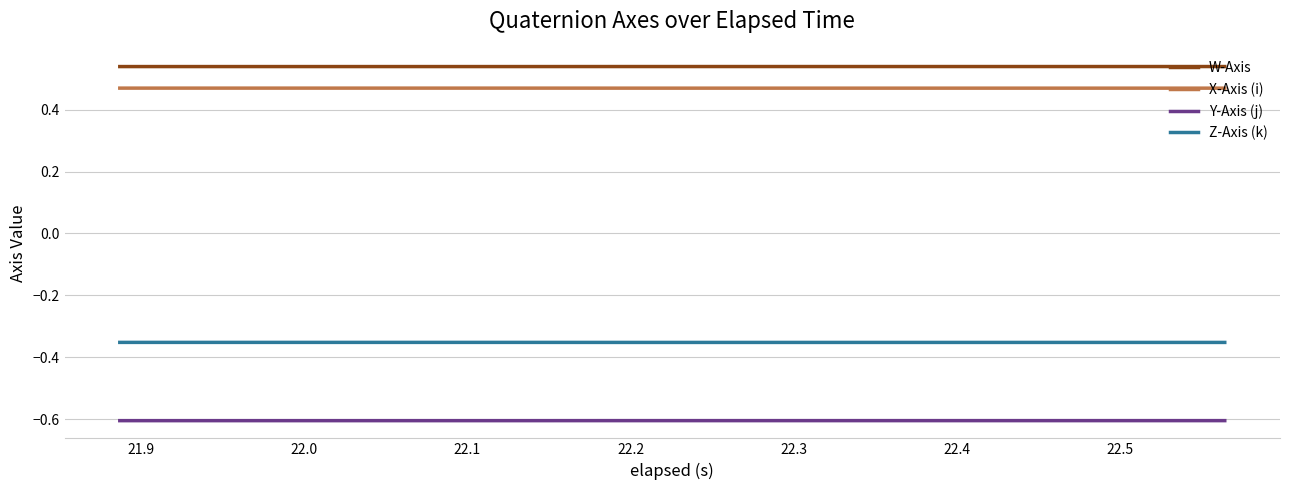

List the series in order of their peak value, highest first.

W-Axis, X-Axis (i), Z-Axis (k), Y-Axis (j)